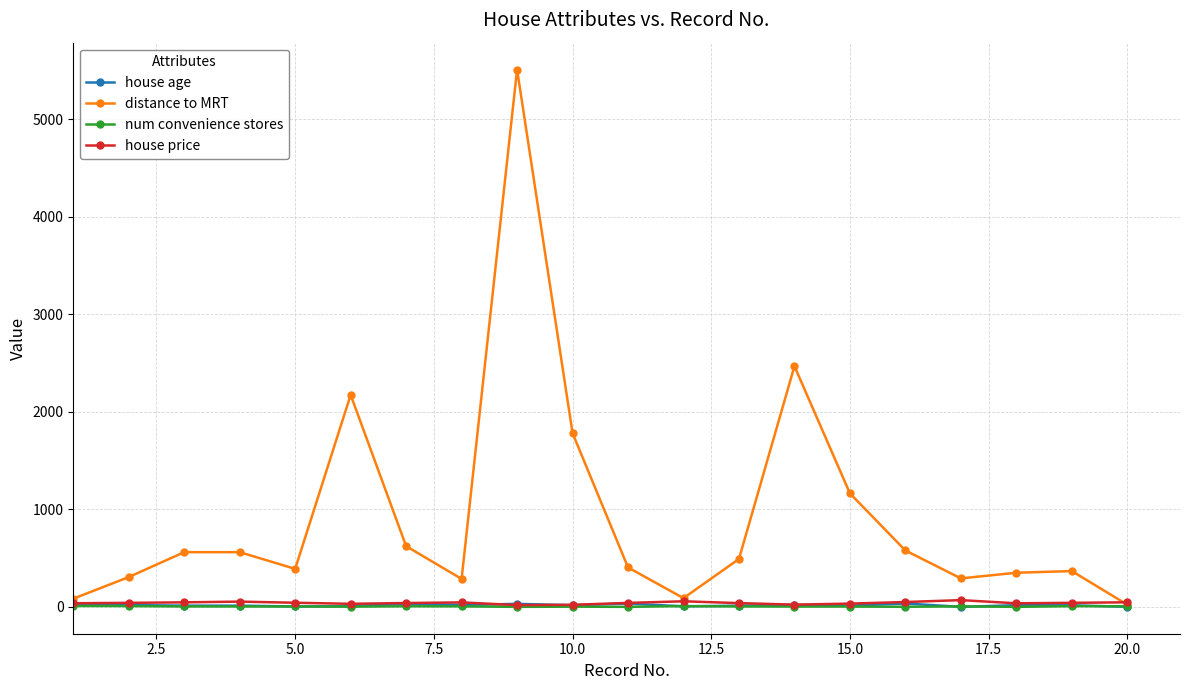

True or false: house price has more than 2 points higher than both neighbors.

True